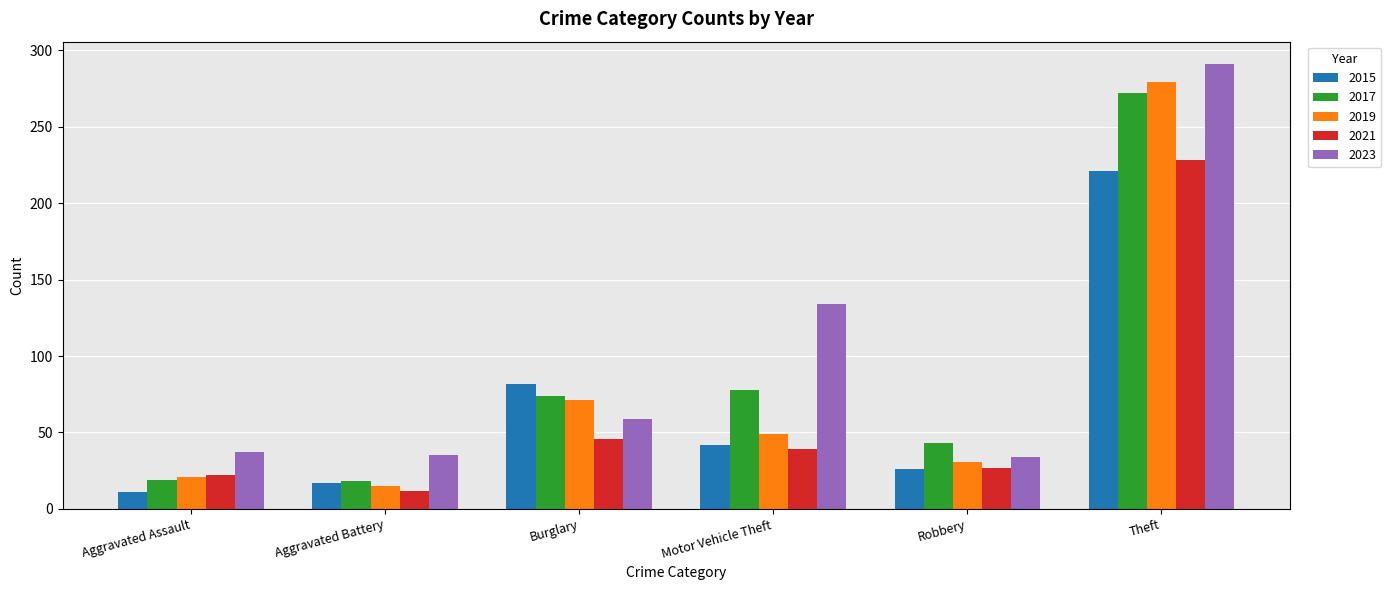

What is the highest value of the 2021 series?

228